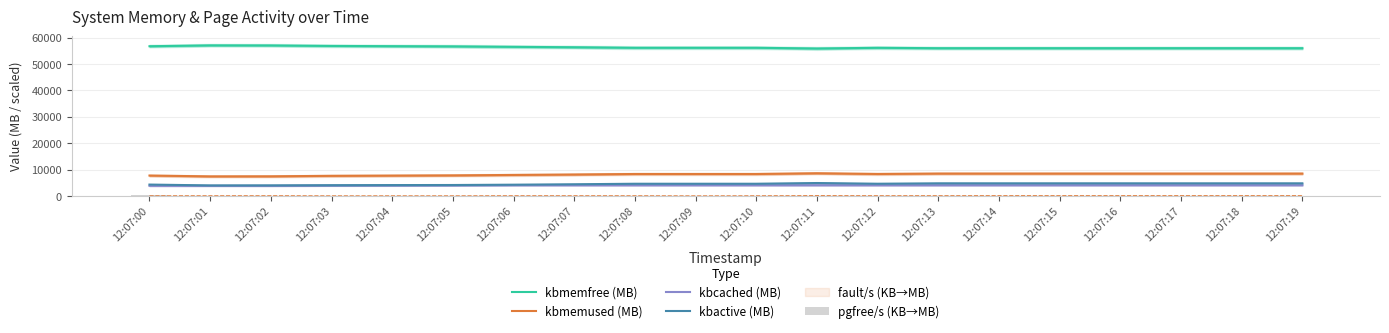

The value of kbactive (MB) at 12:07:17 is 4759.1. True or false?

True